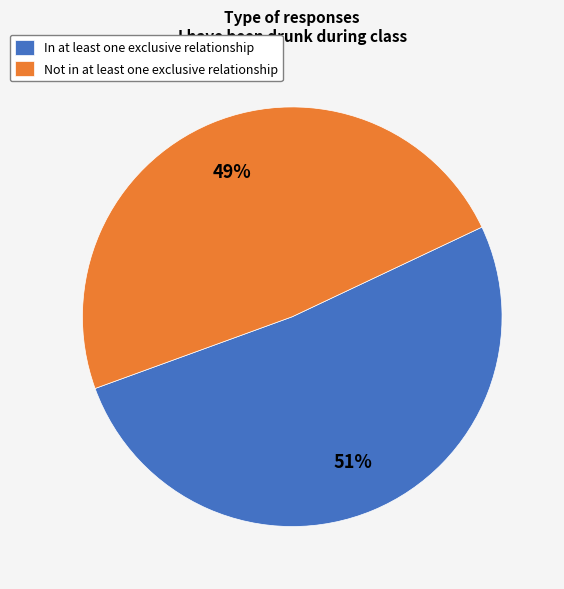

Combined, do In at least one exclusive relationship and Not in at least one exclusive relationship account for over 50%?

Yes